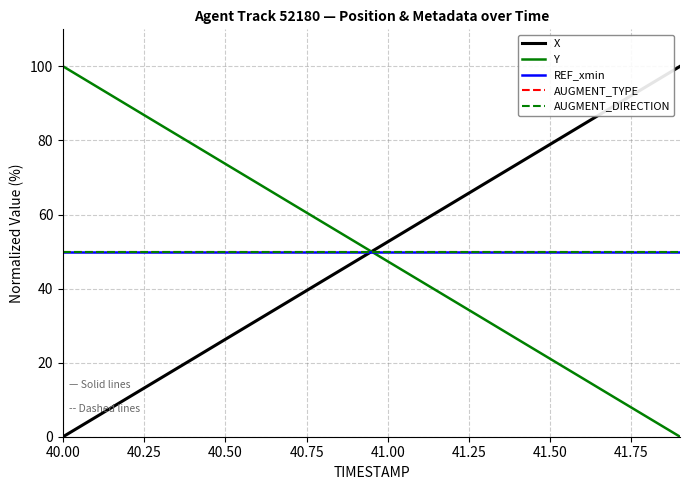

What is the difference between the maximum and minimum values in the X series?

100.0